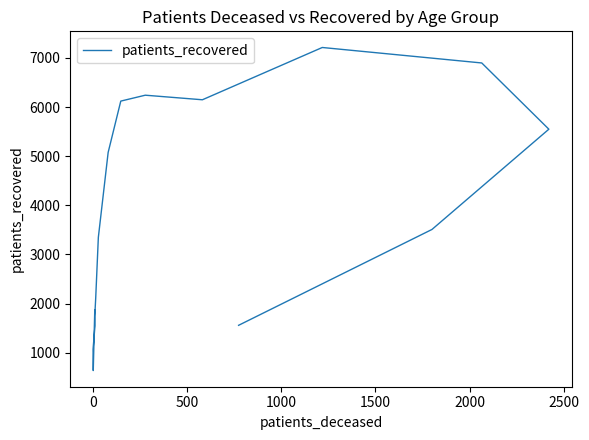

What is the greatest value displayed?

7212